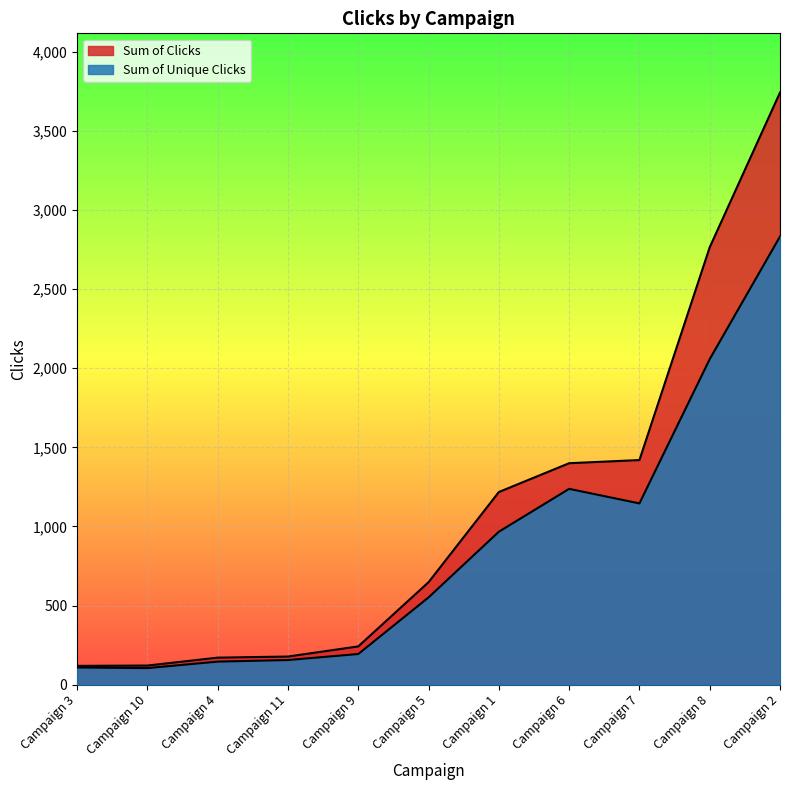

How many distinct data groups are displayed?

2